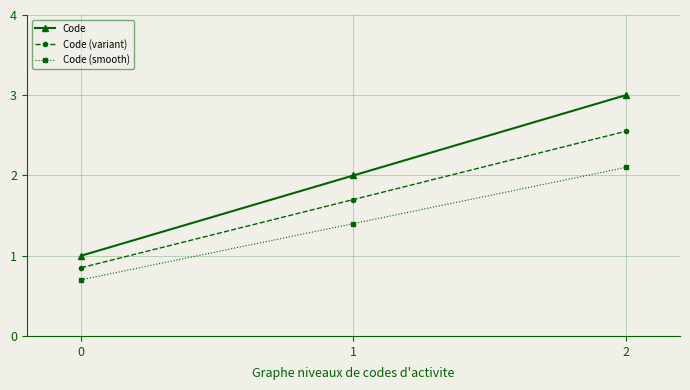

Is it true that Code (variant) equals 0.9 at 1?

False